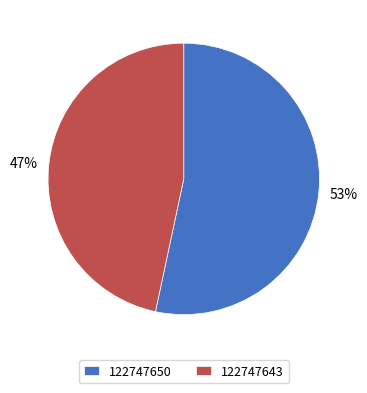

Combined, do 122747643 and 122747650 account for over 50%?

Yes